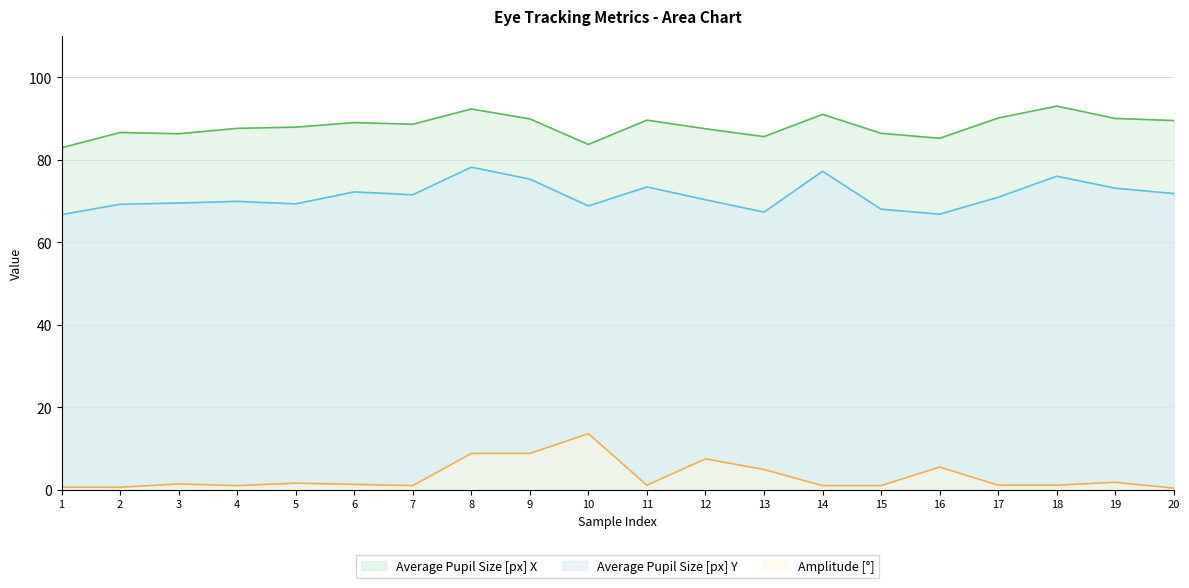

At how many categories does at least one series exceed 91?

2